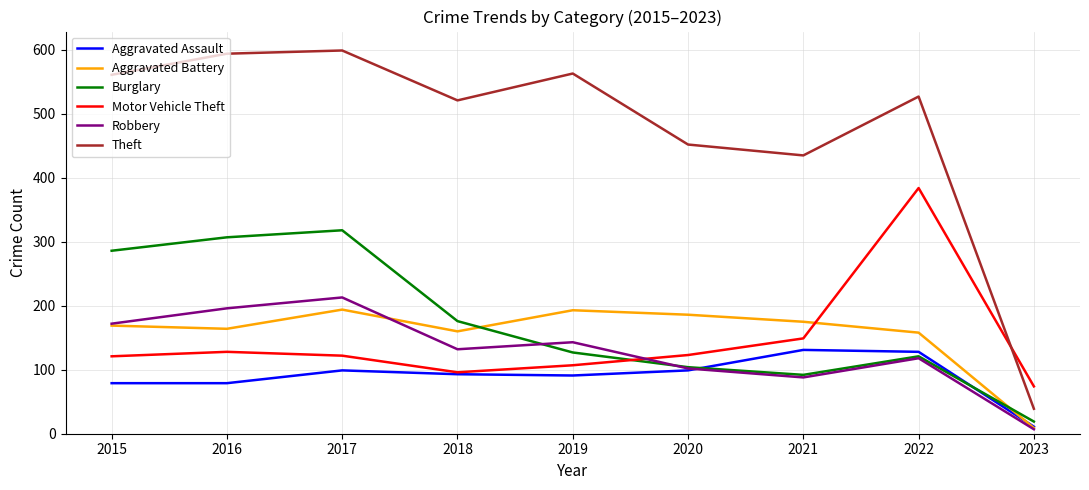

True or false: Motor Vehicle Theft and Aggravated Battery cross at least once.

True